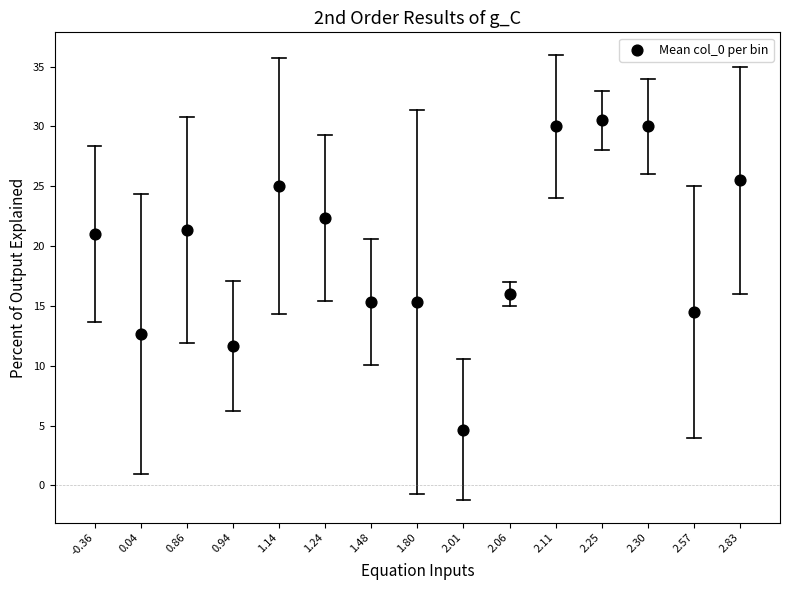

What Y value in the scatter plot is closest to 17?

16.0